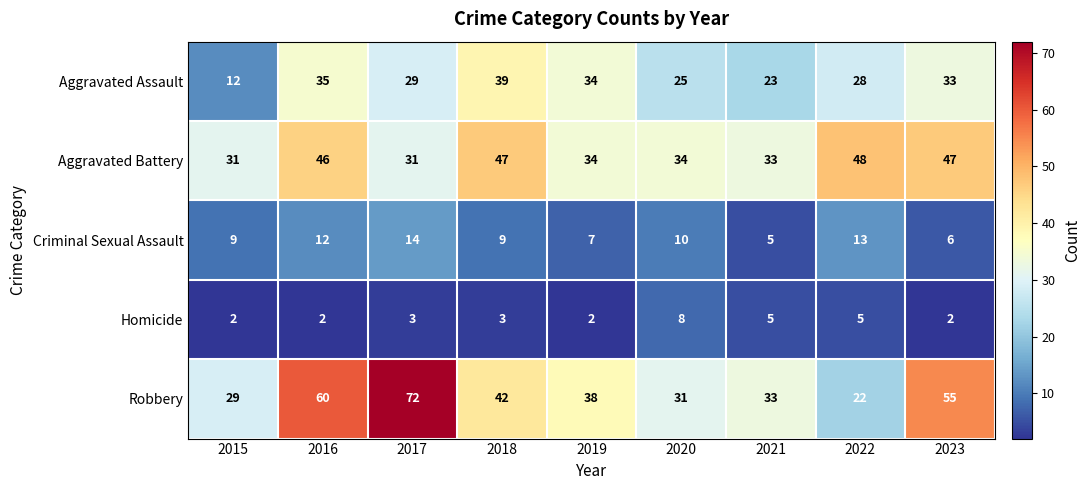

Which series changed the most between 2016 and 2020?

Robbery